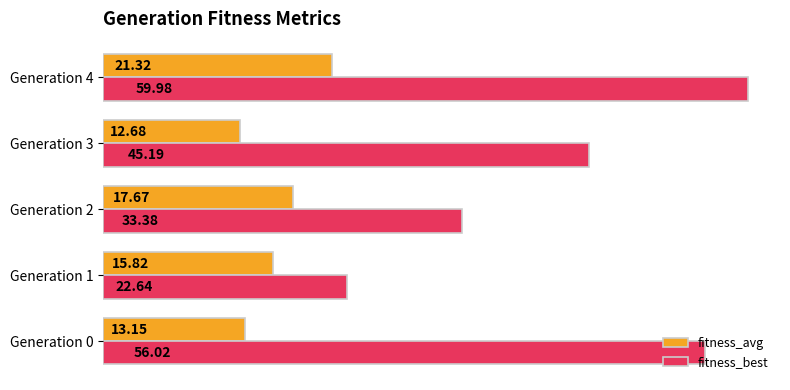

Rank the series by their average value, from lowest to highest.

fitness_avg, fitness_best